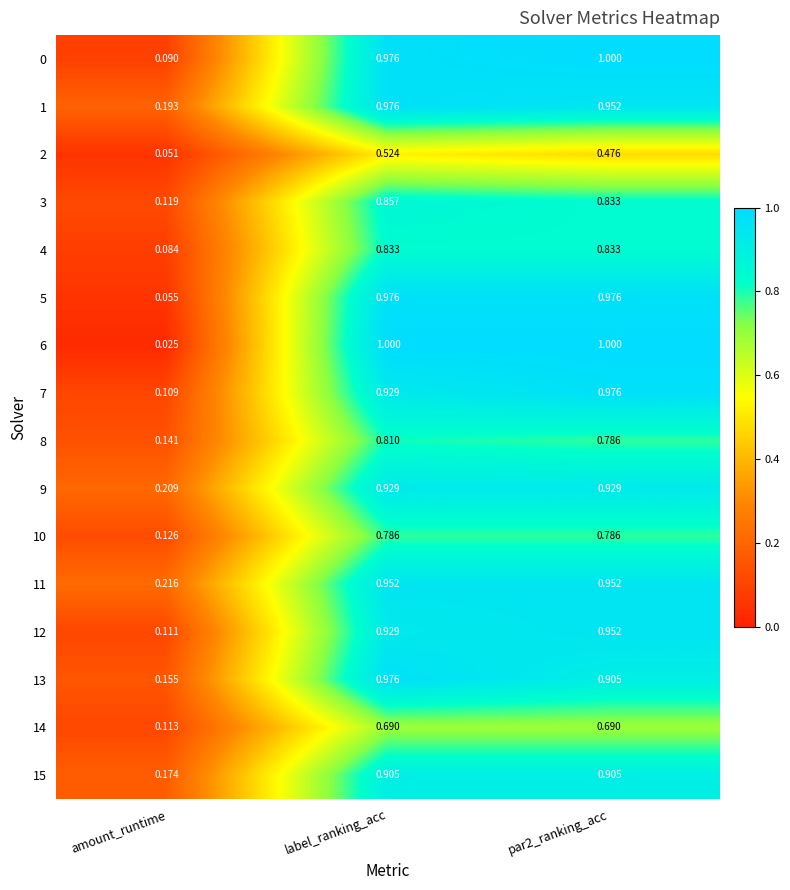

Where is 12 nearest to the value 0?

amount_runtime